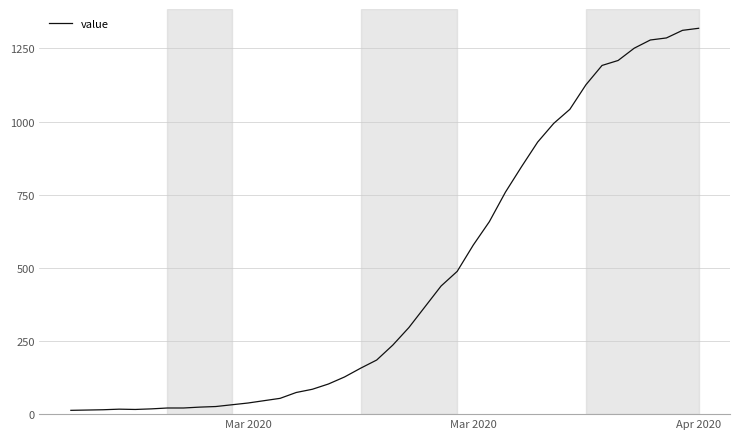

What is the difference between the maximum and minimum values?

1306